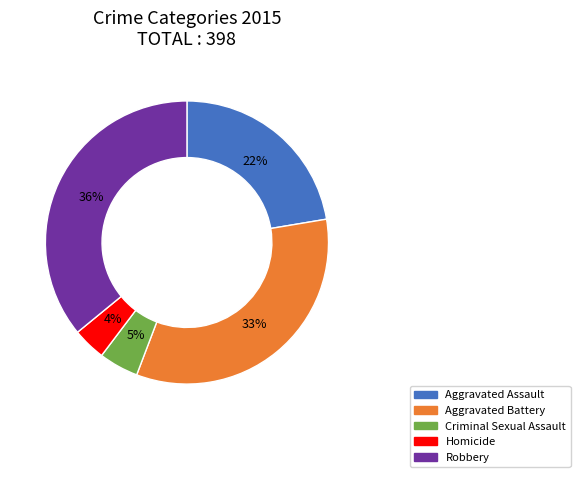

Combined, do Criminal Sexual Assault and Homicide account for over 50%?

No